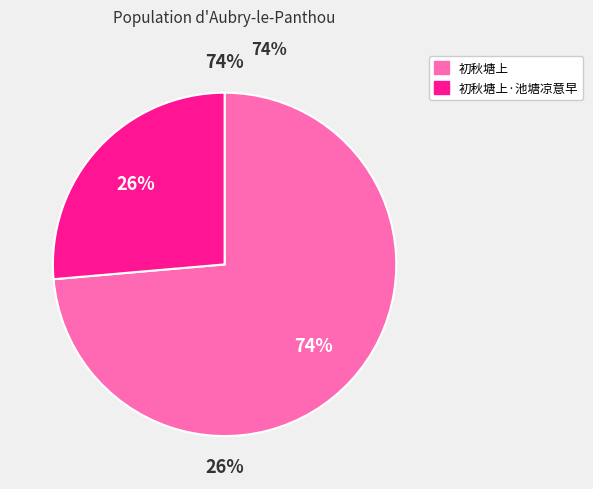

Is it true that 初秋塘上 is 74% of the pie?

True